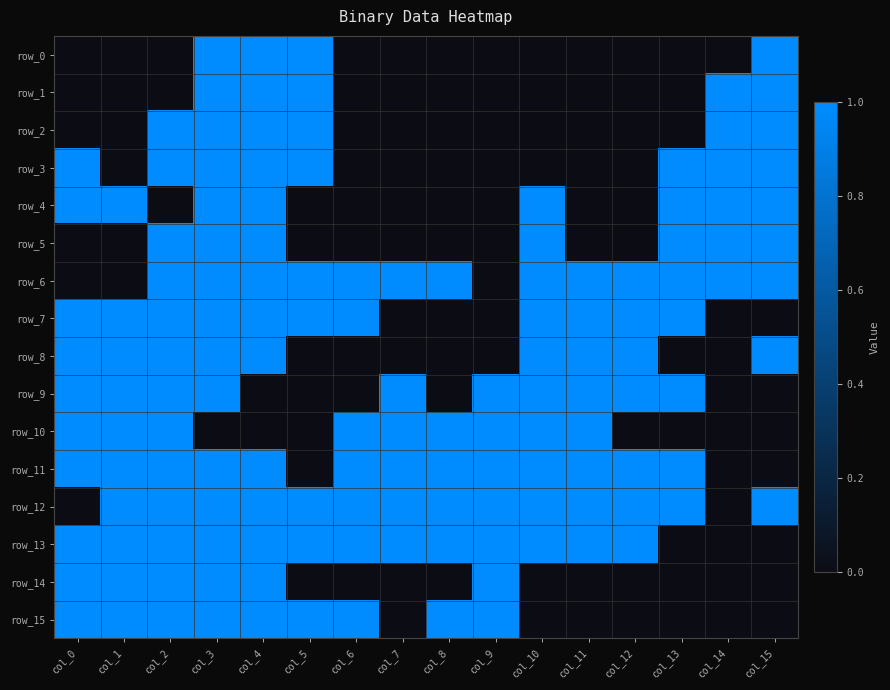

Reading left to right, transcribe all the data shown in this chart.

row_0: col_0=0	col_1=0	col_2=0	col_3=1	col_4=1	col_5=1	col_6=0	col_7=0	col_8=0	col_9=0	col_10=0	col_11=0	col_12=0	col_13=0	col_14=0	col_15=1
row_1: col_0=0	col_1=0	col_2=0	col_3=1	col_4=1	col_5=1	col_6=0	col_7=0	col_8=0	col_9=0	col_10=0	col_11=0	col_12=0	col_13=0	col_14=1	col_15=1
row_2: col_0=0	col_1=0	col_2=1	col_3=1	col_4=1	col_5=1	col_6=0	col_7=0	col_8=0	col_9=0	col_10=0	col_11=0	col_12=0	col_13=0	col_14=1	col_15=1
row_3: col_0=1	col_1=0	col_2=1	col_3=1	col_4=1	col_5=1	col_6=0	col_7=0	col_8=0	col_9=0	col_10=0	col_11=0	col_12=0	col_13=1	col_14=1	col_15=1
row_4: col_0=1	col_1=1	col_2=0	col_3=1	col_4=1	col_5=0	col_6=0	col_7=0	col_8=0	col_9=0	col_10=1	col_11=0	col_12=0	col_13=1	col_14=1	col_15=1
row_5: col_0=0	col_1=0	col_2=1	col_3=1	col_4=1	col_5=0	col_6=0	col_7=0	col_8=0	col_9=0	col_10=1	col_11=0	col_12=0	col_13=1	col_14=1	col_15=1
row_6: col_0=0	col_1=0	col_2=1	col_3=1	col_4=1	col_5=1	col_6=1	col_7=1	col_8=1	col_9=0	col_10=1	col_11=1	col_12=1	col_13=1	col_14=1	col_15=1
row_7: col_0=1	col_1=1	col_2=1	col_3=1	col_4=1	col_5=1	col_6=1	col_7=0	col_8=0	col_9=0	col_10=1	col_11=1	col_12=1	col_13=1	col_14=0	col_15=0
row_8: col_0=1	col_1=1	col_2=1	col_3=1	col_4=1	col_5=0	col_6=0	col_7=0	col_8=0	col_9=0	col_10=1	col_11=1	col_12=1	col_13=0	col_14=0	col_15=1
row_9: col_0=1	col_1=1	col_2=1	col_3=1	col_4=0	col_5=0	col_6=0	col_7=1	col_8=0	col_9=1	col_10=1	col_11=1	col_12=1	col_13=1	col_14=0	col_15=0
row_10: col_0=1	col_1=1	col_2=1	col_3=0	col_4=0	col_5=0	col_6=1	col_7=1	col_8=1	col_9=1	col_10=1	col_11=1	col_12=0	col_13=0	col_14=0	col_15=0
row_11: col_0=1	col_1=1	col_2=1	col_3=1	col_4=1	col_5=0	col_6=1	col_7=1	col_8=1	col_9=1	col_10=1	col_11=1	col_12=1	col_13=1	col_14=0	col_15=0
row_12: col_0=0	col_1=1	col_2=1	col_3=1	col_4=1	col_5=1	col_6=1	col_7=1	col_8=1	col_9=1	col_10=1	col_11=1	col_12=1	col_13=1	col_14=0	col_15=1
row_13: col_0=1	col_1=1	col_2=1	col_3=1	col_4=1	col_5=1	col_6=1	col_7=1	col_8=1	col_9=1	col_10=1	col_11=1	col_12=1	col_13=0	col_14=0	col_15=0
row_14: col_0=1	col_1=1	col_2=1	col_3=1	col_4=1	col_5=0	col_6=0	col_7=0	col_8=0	col_9=1	col_10=0	col_11=0	col_12=0	col_13=0	col_14=0	col_15=0
row_15: col_0=1	col_1=1	col_2=1	col_3=1	col_4=1	col_5=1	col_6=1	col_7=0	col_8=1	col_9=1	col_10=0	col_11=0	col_12=0	col_13=0	col_14=0	col_15=0